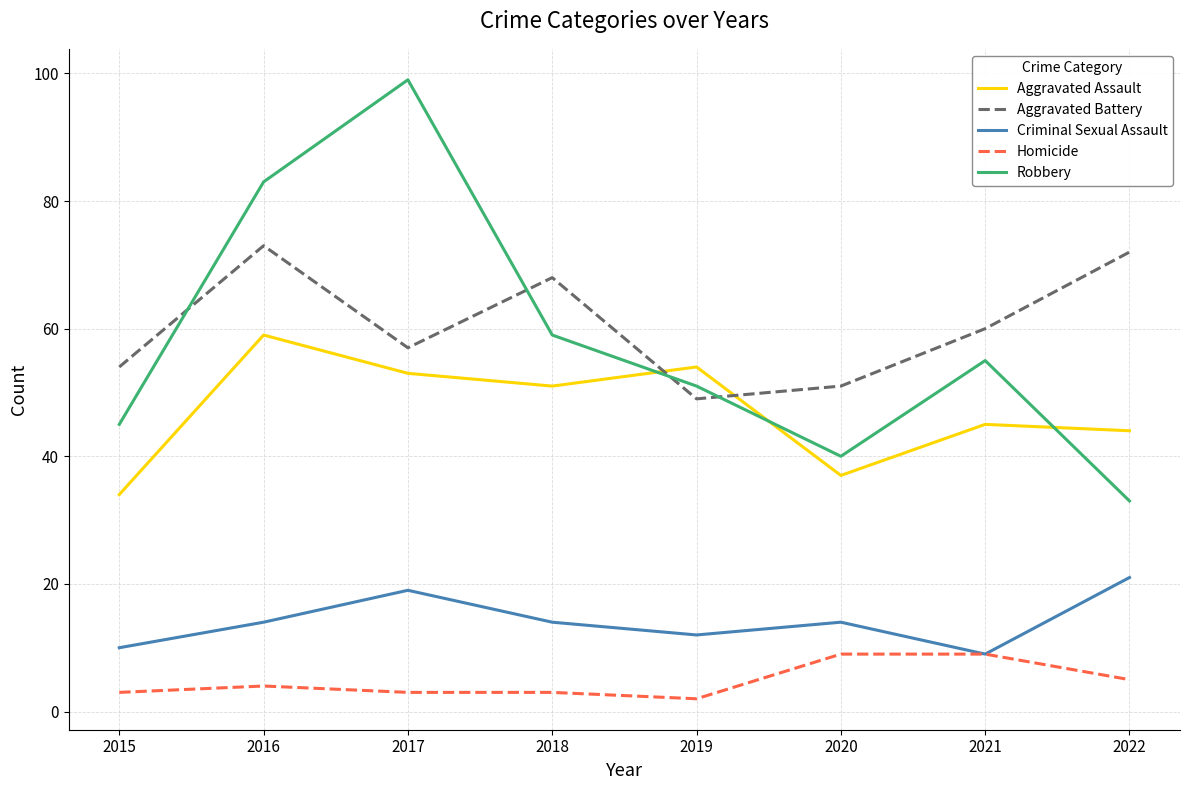

What is the difference between the maximum and minimum values in the Homicide series?

7